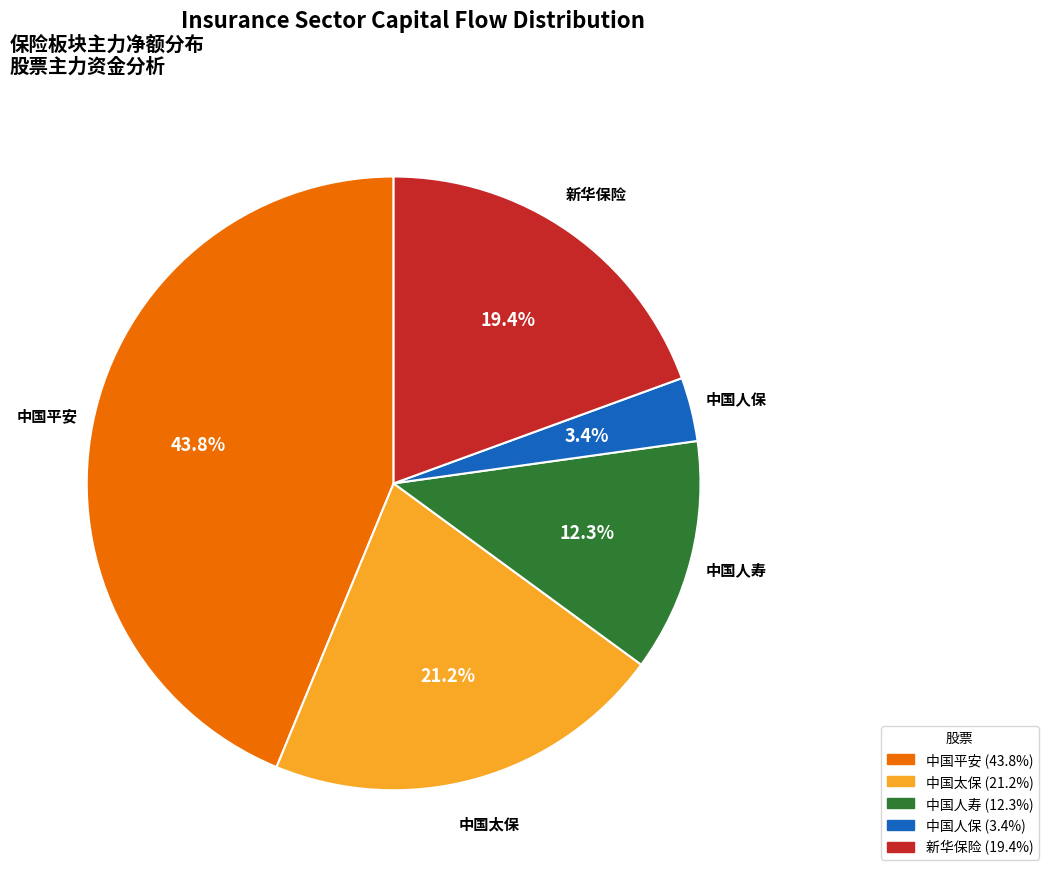

To the nearest percent, what is the combined percentage of 中国平安 and 新华保险?

63%